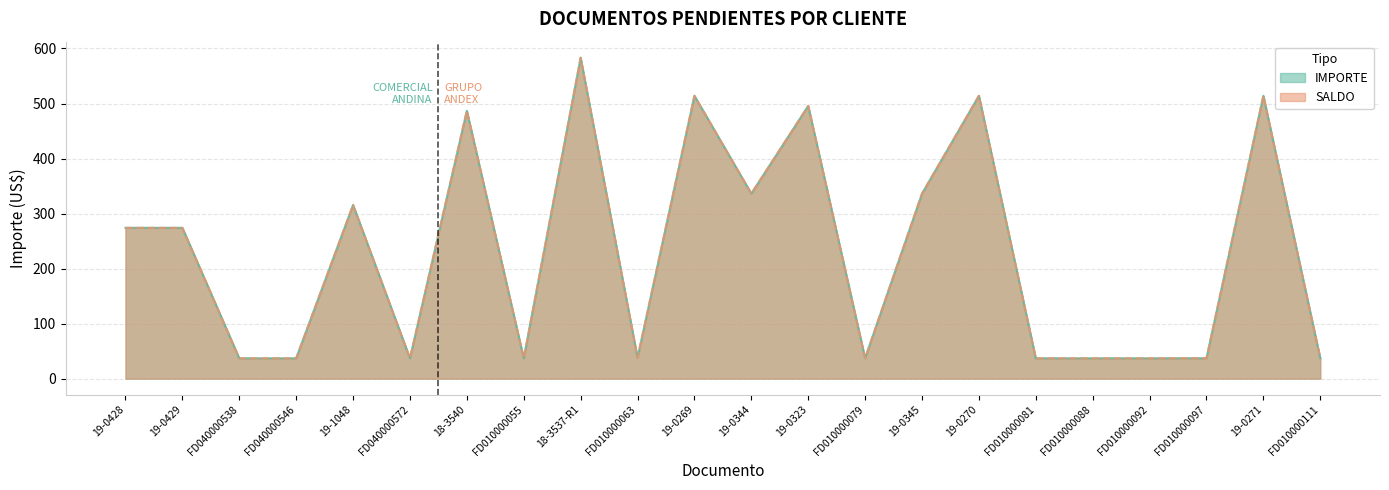

What position from the right is 19-0345?

8